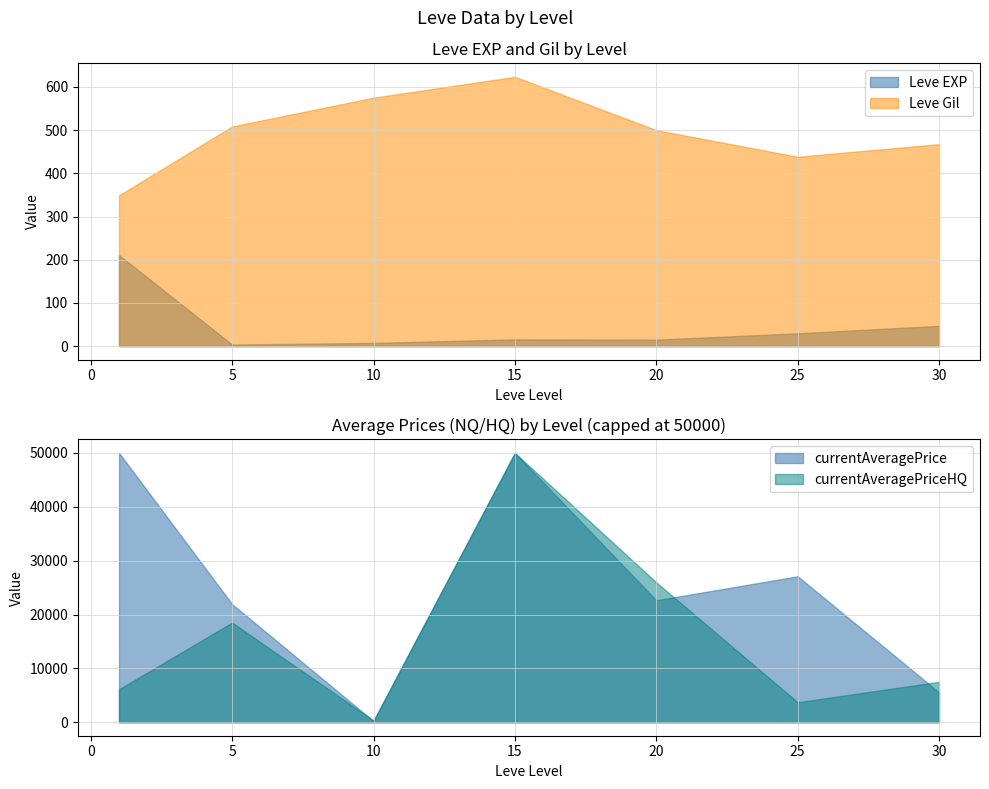

Which has a higher value, 20 or 25?

25